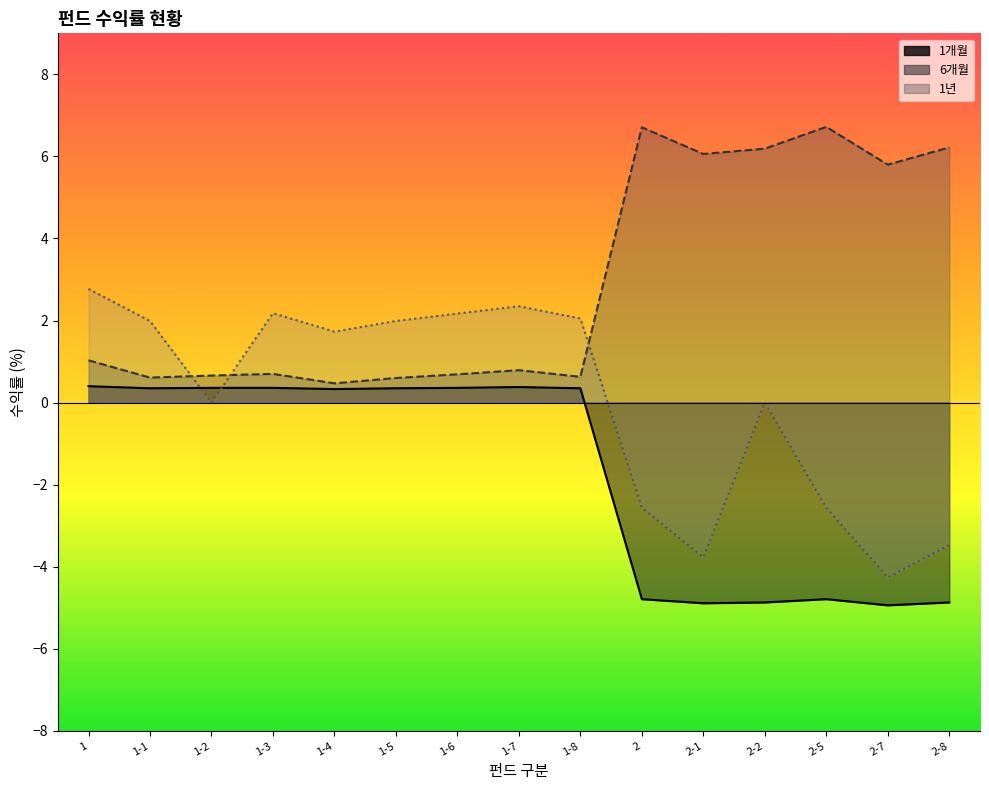

Reading left to right, what are all the values shown in this chart?

1개월: 1=0.4	1-1=0.3	1-2=0.4	1-3=0.4	1-4=0.3	1-5=0.3	1-6=0.4	1-7=0.4	1-8=0.3	2=-4.8	2-1=-4.9	2-2=-4.9	2-5=-4.8	2-7=-4.9	2-8=-4.9
6개월: 1=1.0	1-1=0.6	1-2=0.7	1-3=0.7	1-4=0.5	1-5=0.6	1-6=0.7	1-7=0.8	1-8=0.6	2=6.7	2-1=6.1	2-2=6.2	2-5=6.7	2-7=5.8	2-8=6.2
1년: 1=2.8	1-1=2.0	1-2=0.0	1-3=2.2	1-4=1.7	1-5=2.0	1-6=2.2	1-7=2.4	1-8=2.0	2=-2.6	2-1=-3.8	2-2=0.0	2-5=-2.6	2-7=-4.3	2-8=-3.5